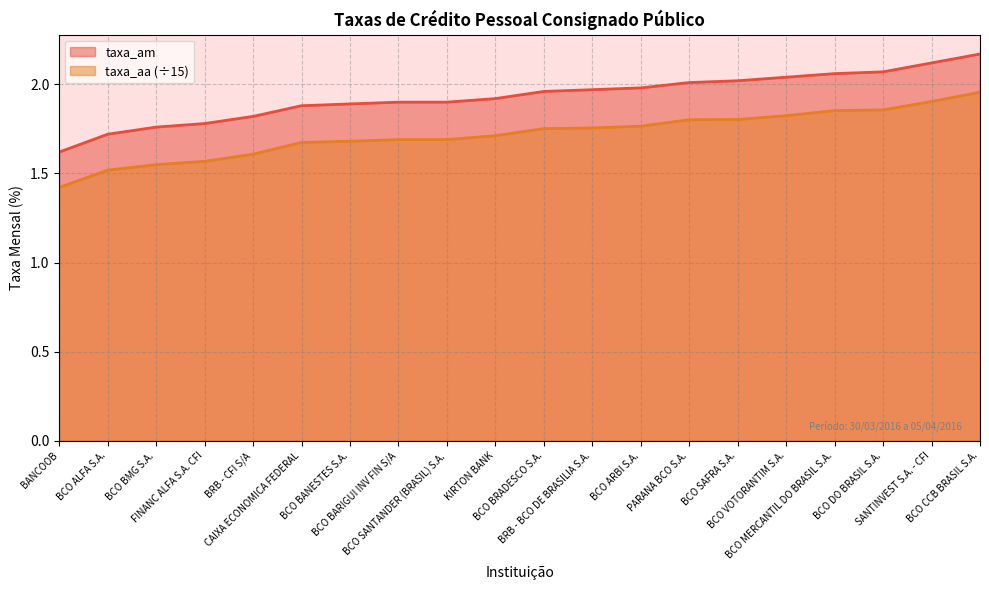

Which series has the largest total across all categories?

taxa_am